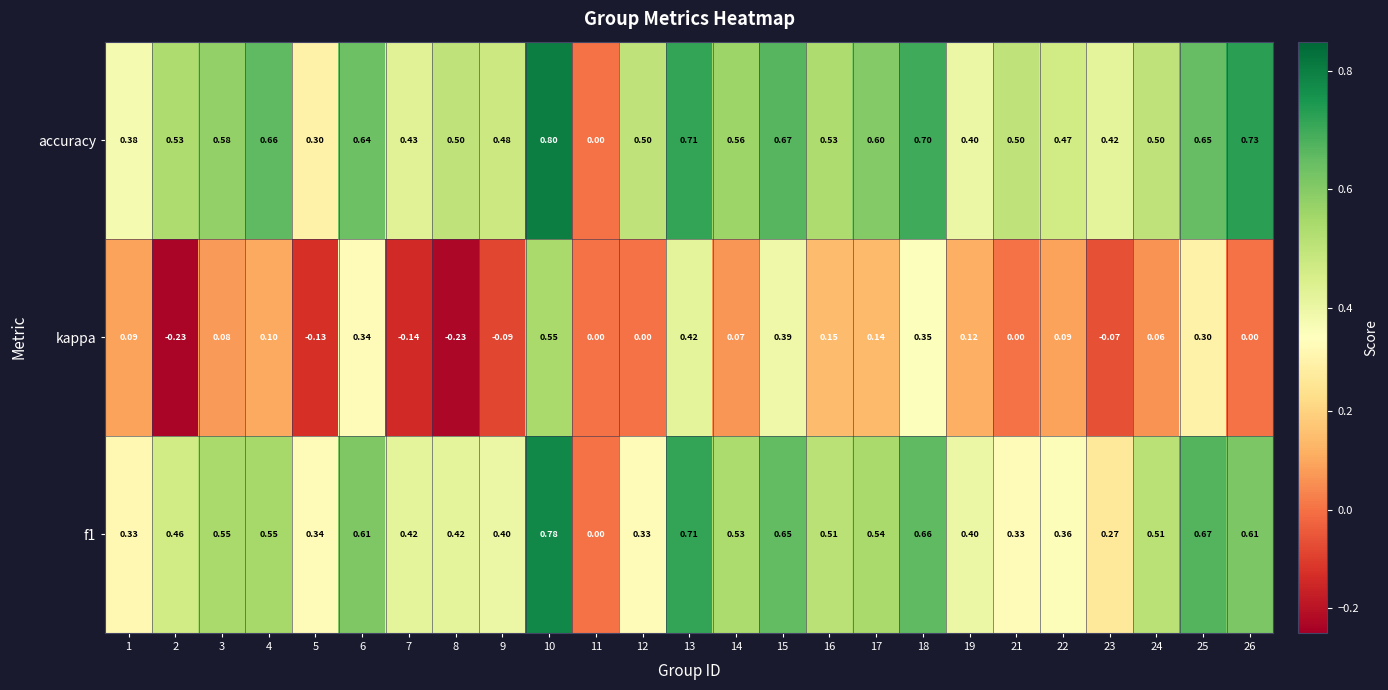

Which series has the largest total across all categories?

accuracy